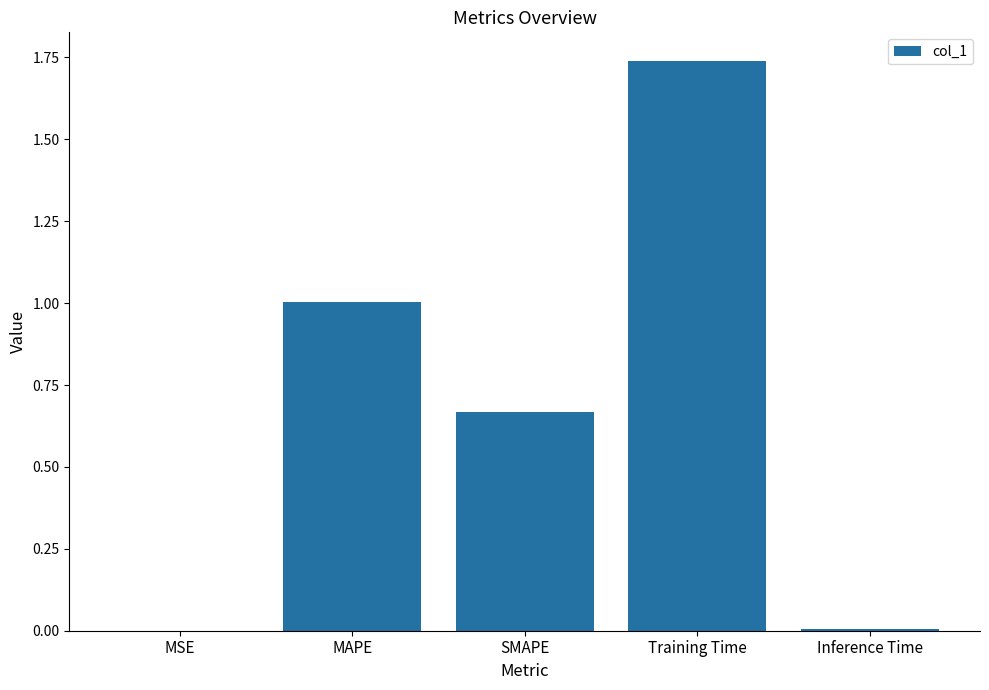

Between SMAPE and Inference Time, which is larger?

SMAPE